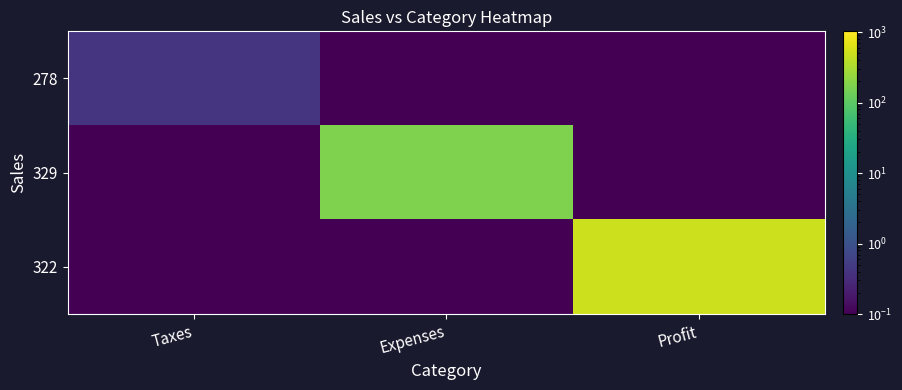

At how many categories does at least one series exceed 65?

2